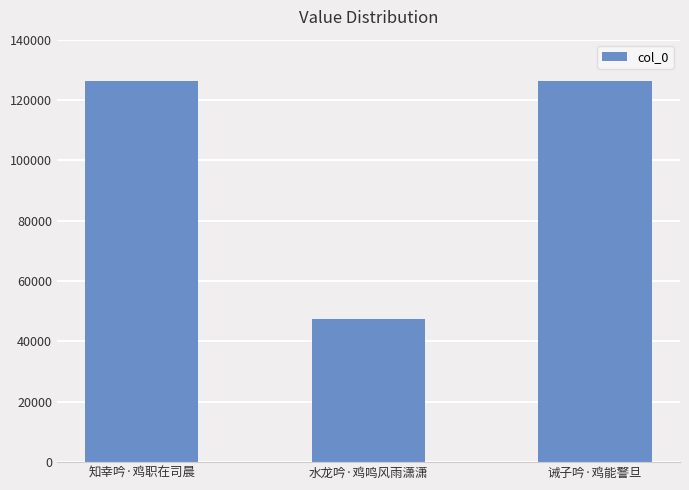

The value at 水龙吟·鸡鸣风雨潇潇 is 24150. True or false?

False